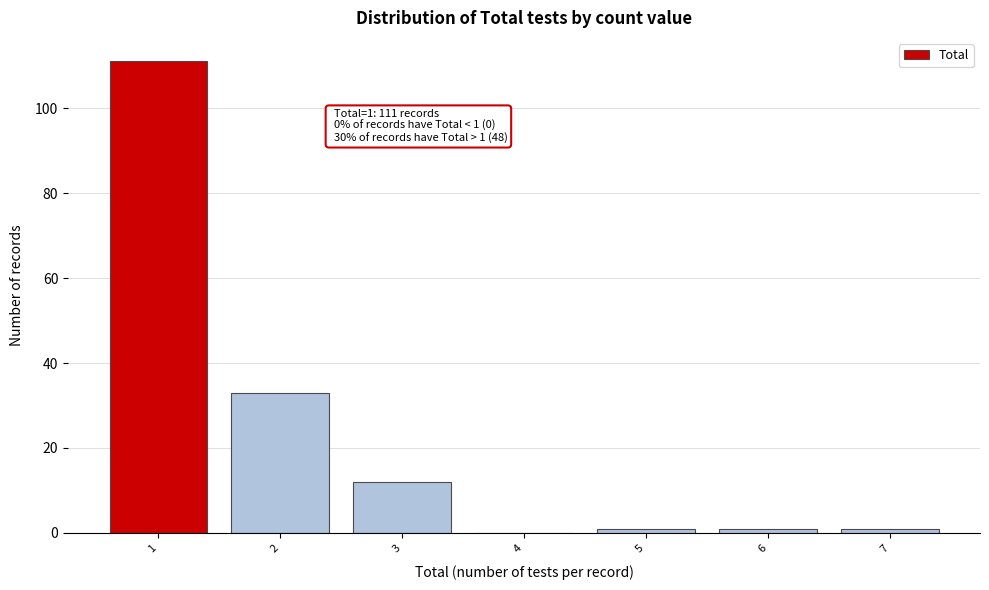

Reading left to right, what are all the values shown in this chart?

1=111	2=33	3=12	4=0	5=1	6=1	7=1